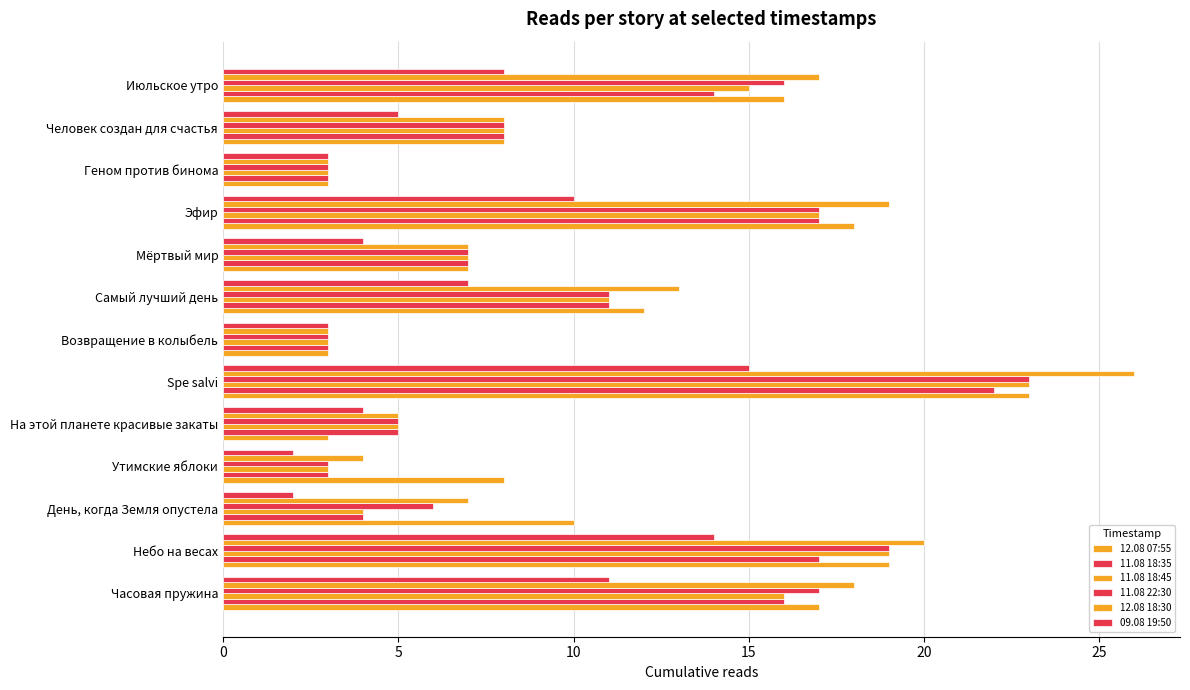

How many categories are shown in the chart?

13